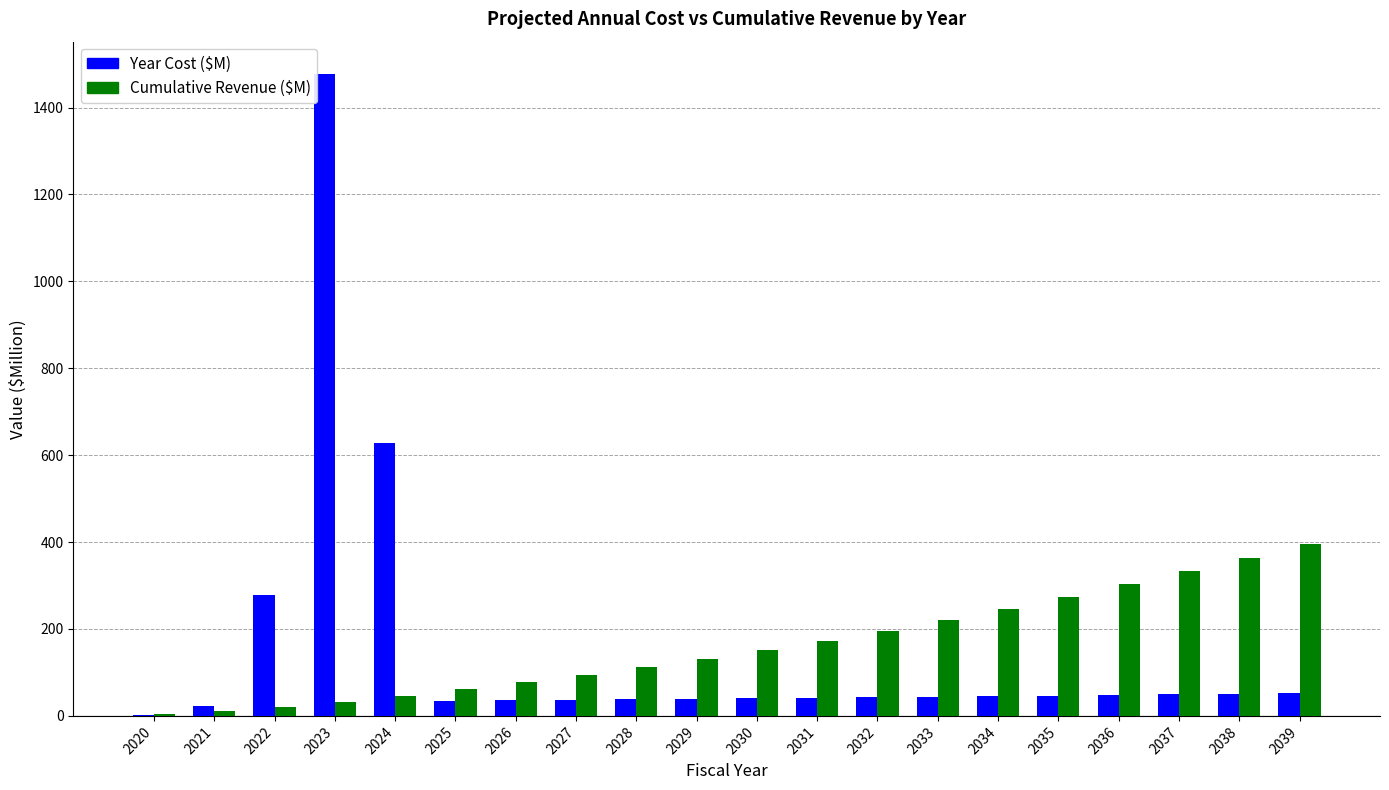

The value of Year Cost ($M) at 2029 is 39.2. True or false?

True